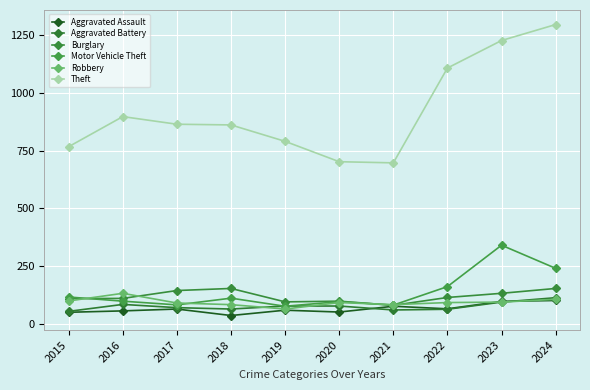

At how many categories does at least one series exceed 1254?

1